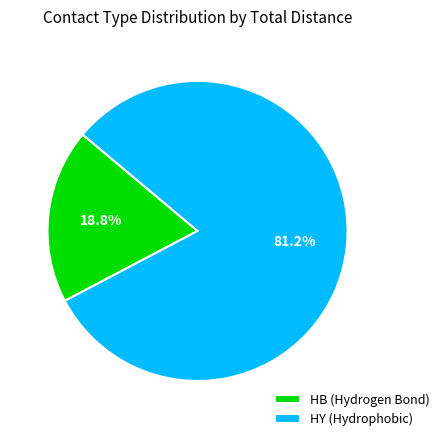

To the nearest percent, what is the average slice percentage?

50%